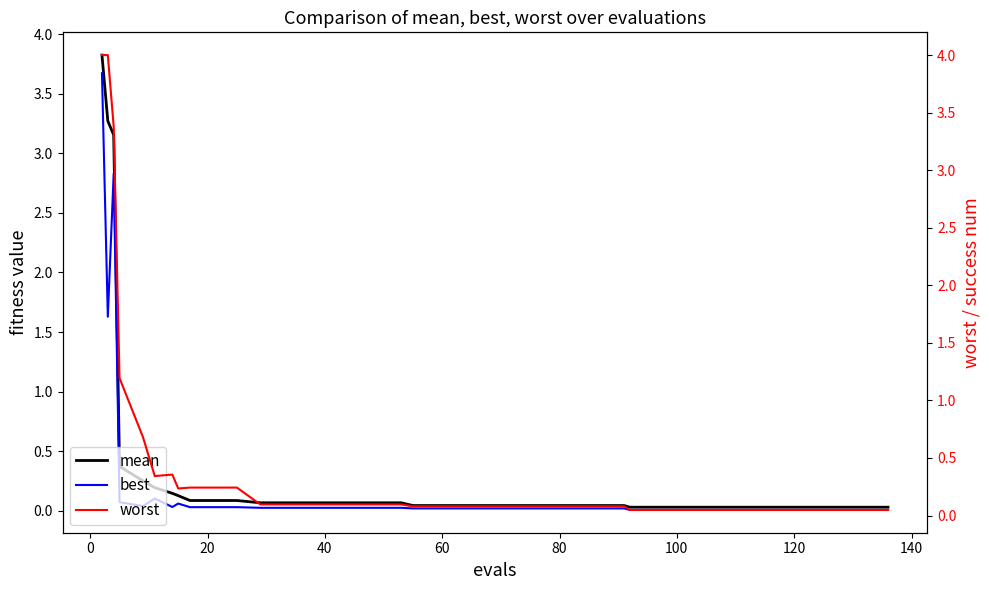

True or false: best has a value of 0.0 at 10.

False